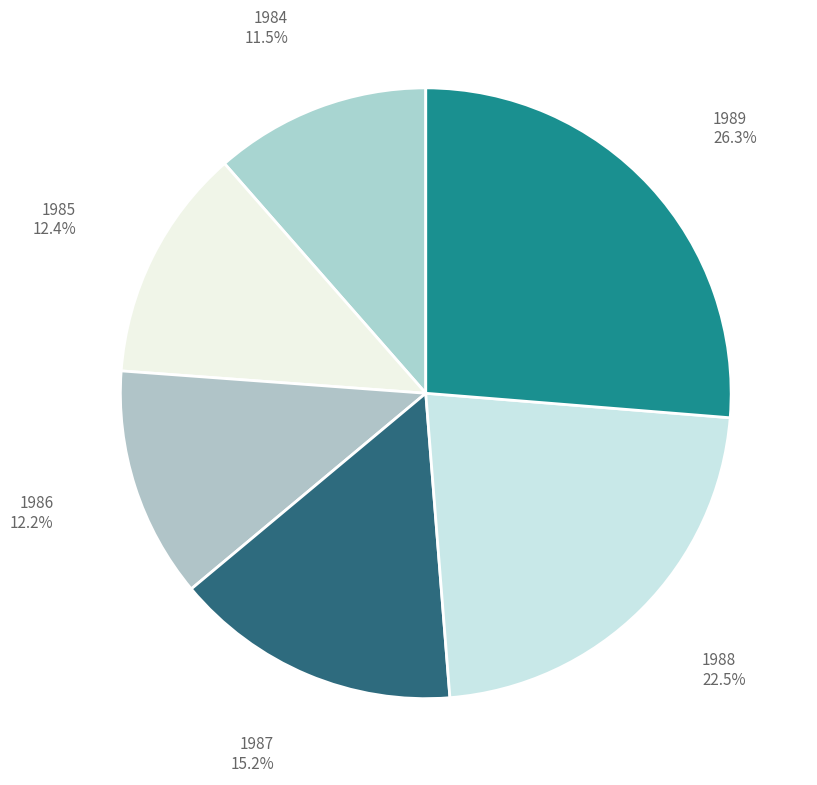

What is the smallest slice in the pie chart?

1984